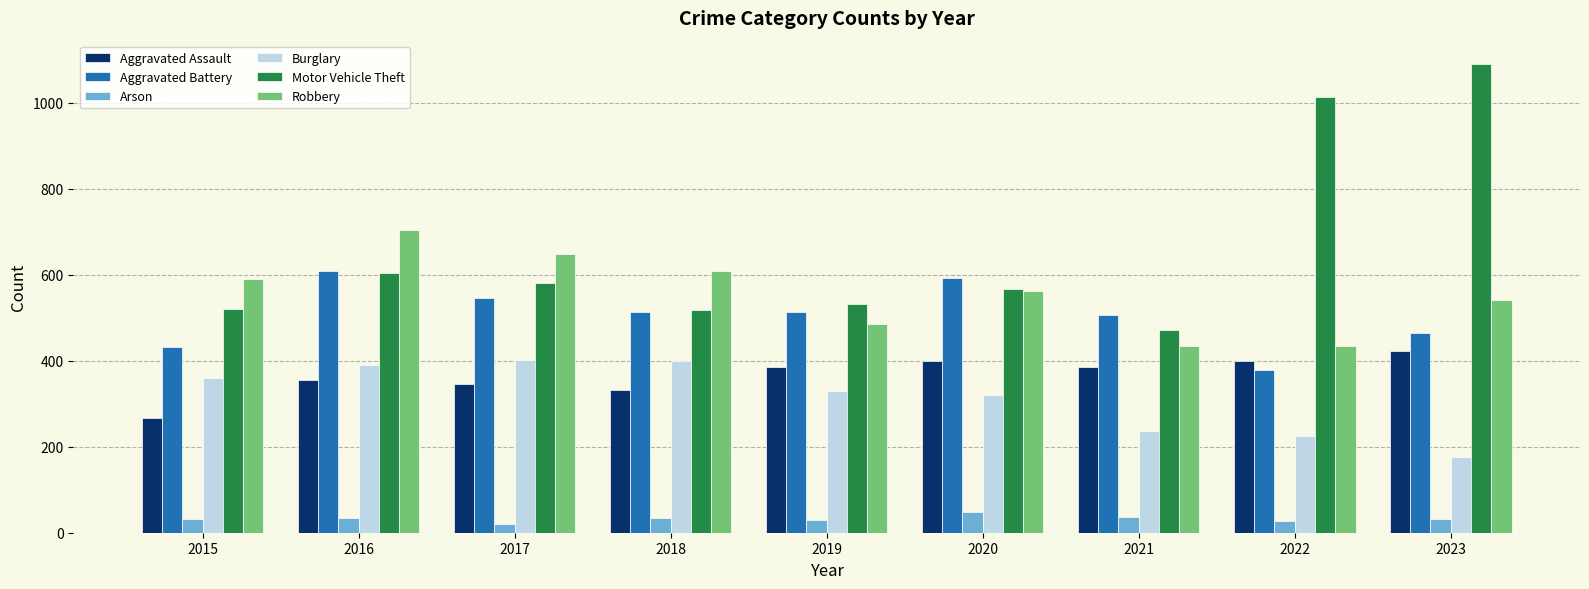

How many bars are there in total?

54